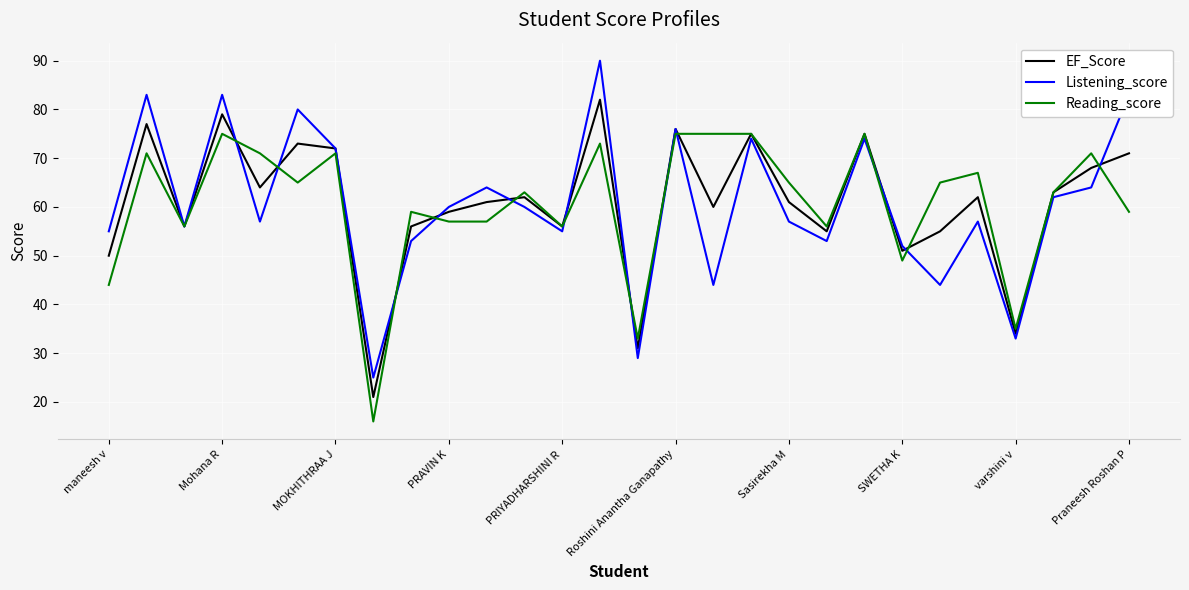

List the series in order of their peak value, lowest first.

Reading_score, EF_Score, Listening_score